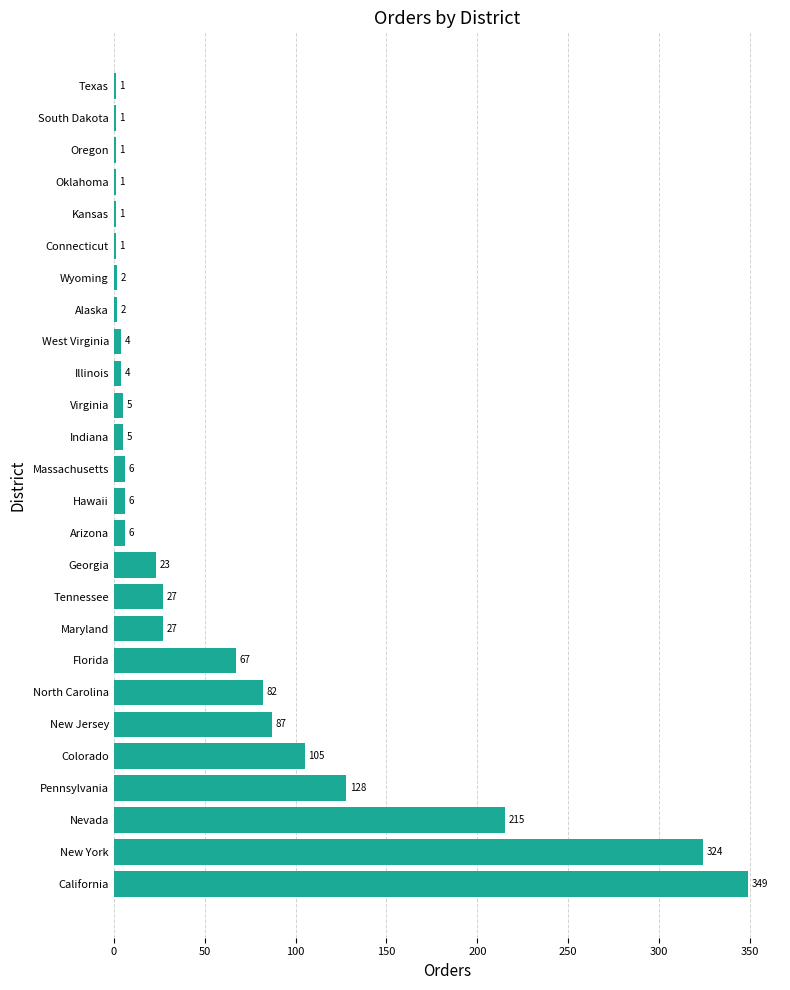

The chart shows a value of 215 at Nevada. True or false?

True